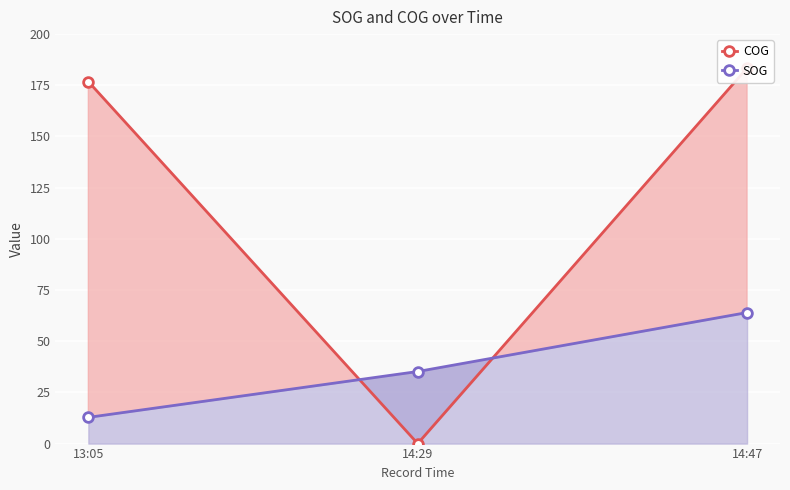

What is the average value of the SOG series?

37.3